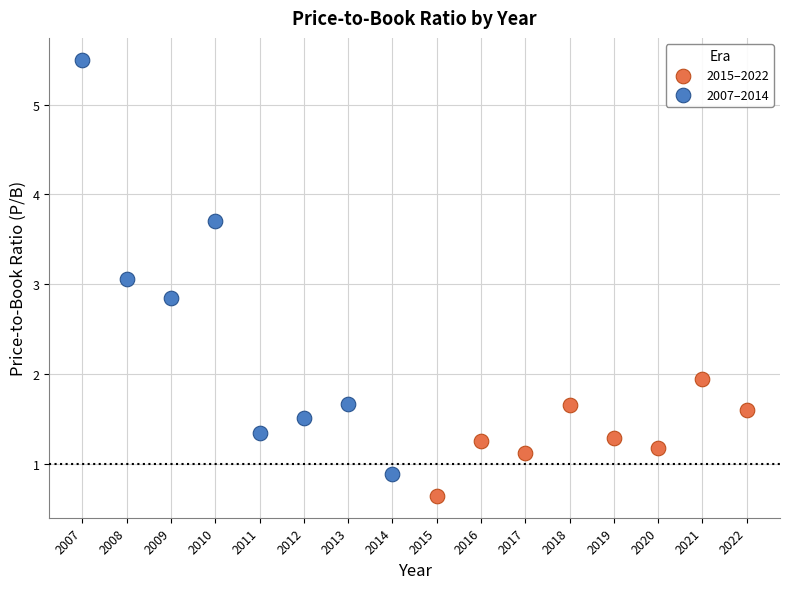

Which series contains the highest Y value?

2007–2014